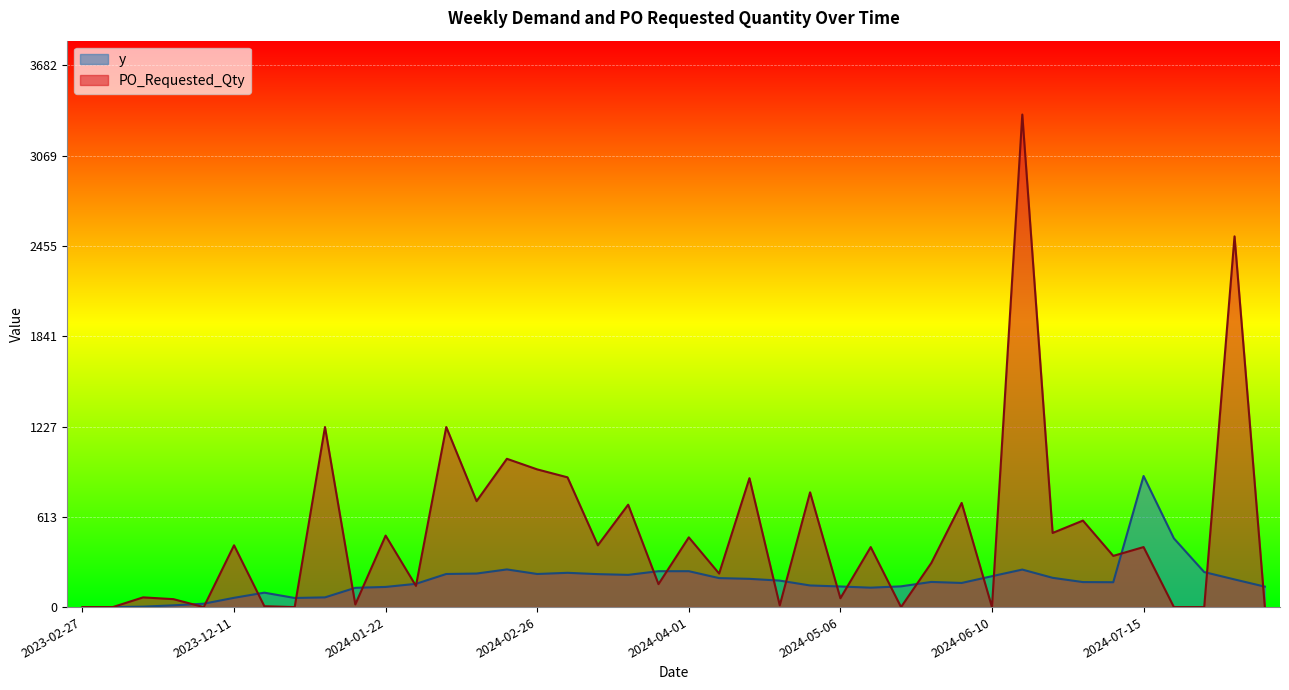

True or false: PO_Requested_Qty and y intersect in this chart.

True